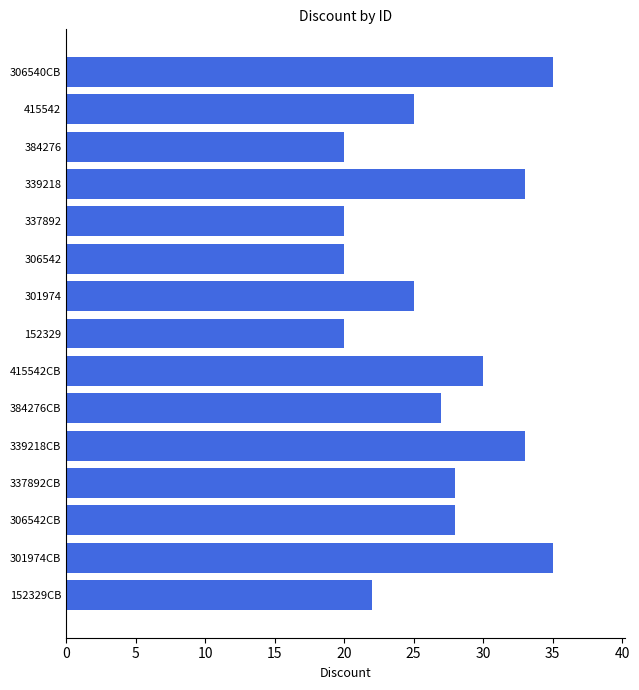

Is it true that the value at 337892CB is 37?

False